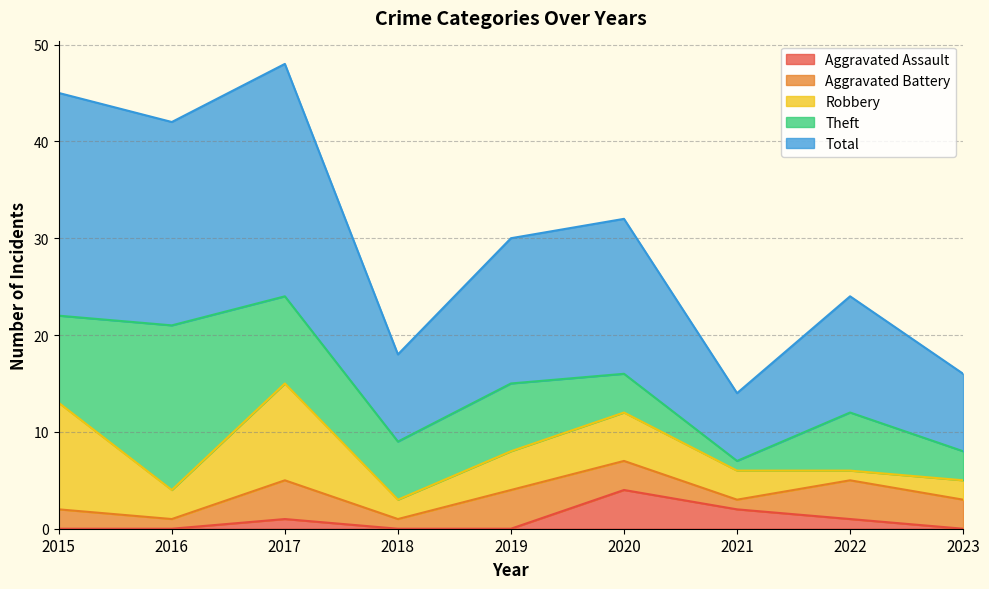

What is the average value of the Theft series?

7